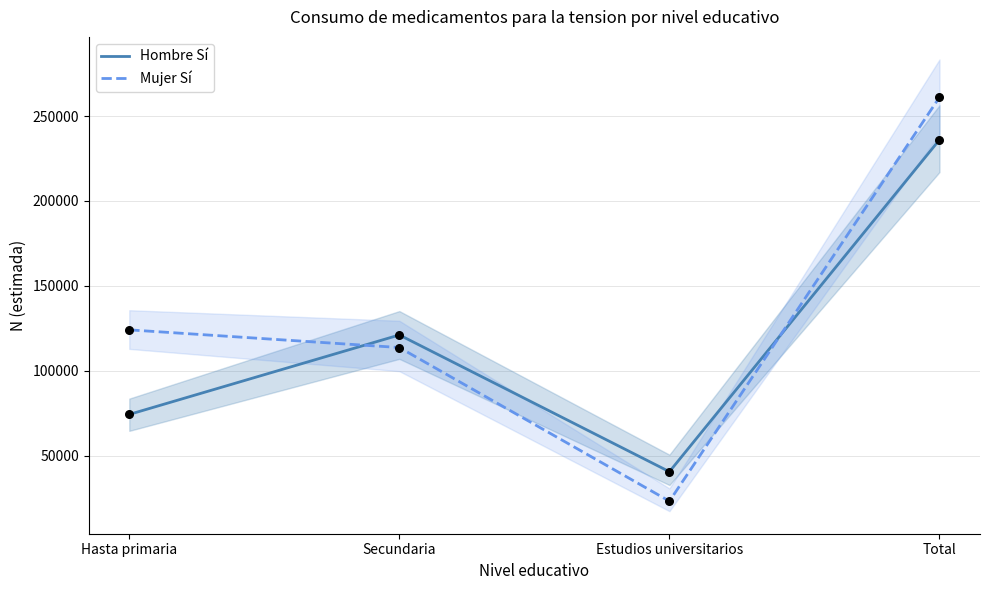

At which category is the sum across all series the highest?

Total